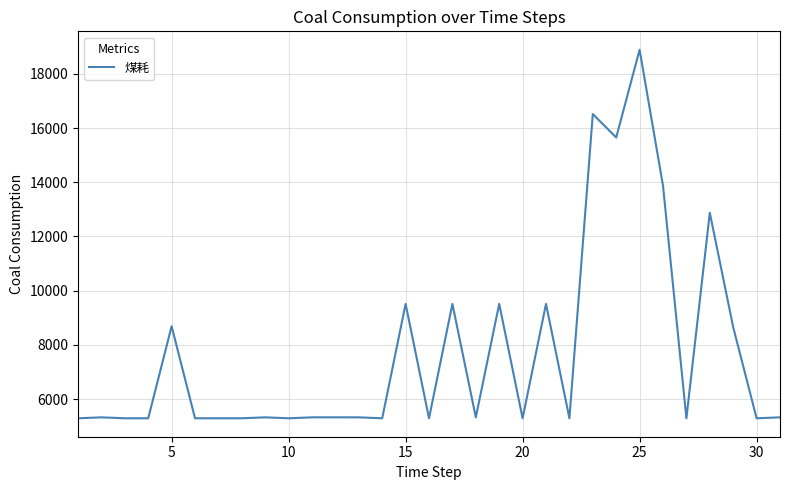

What is the difference between the maximum and minimum values?

13593.4